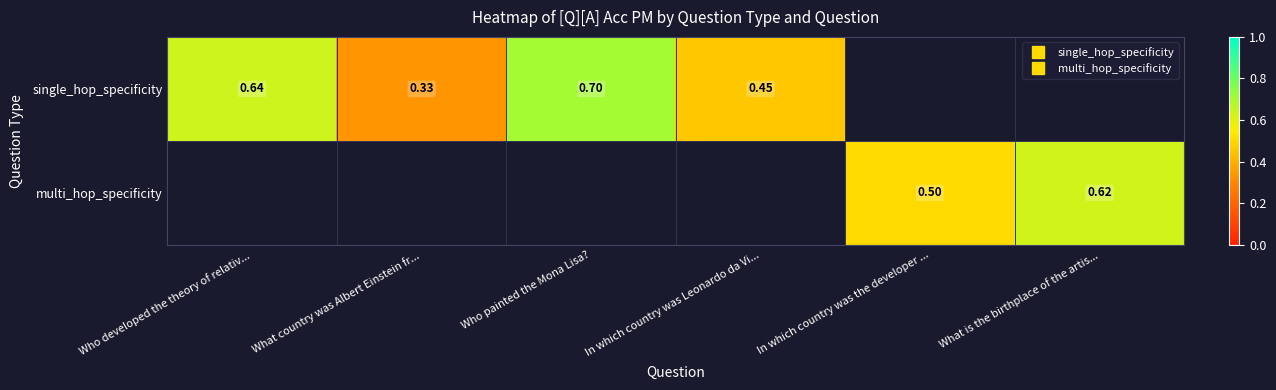

What is the sum of the single_hop_specificity values at Who developed the theory of relativ... and What country was Albert Einstein fr...?

1.0